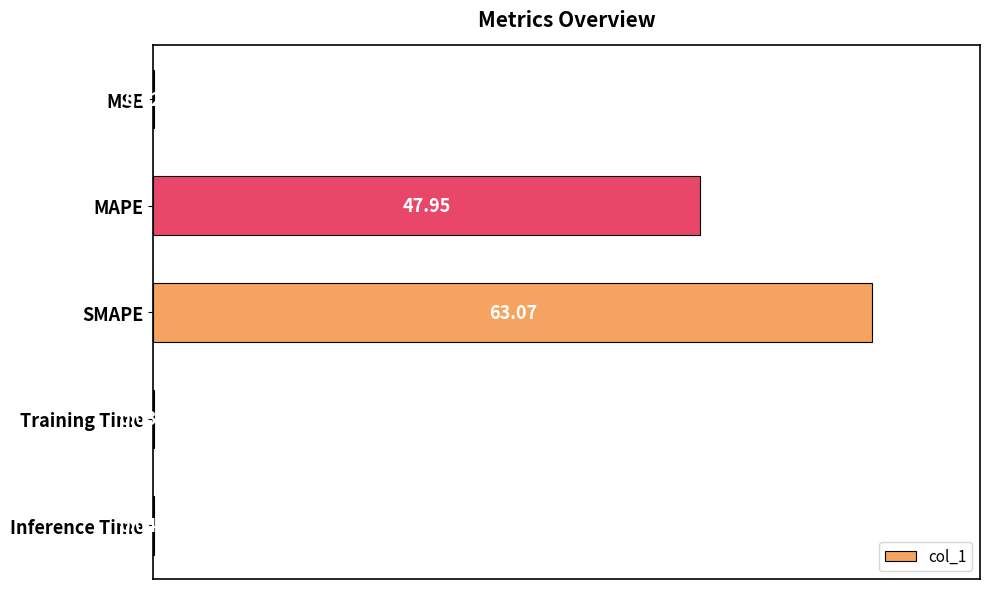

What is the sum of all values?

176.2